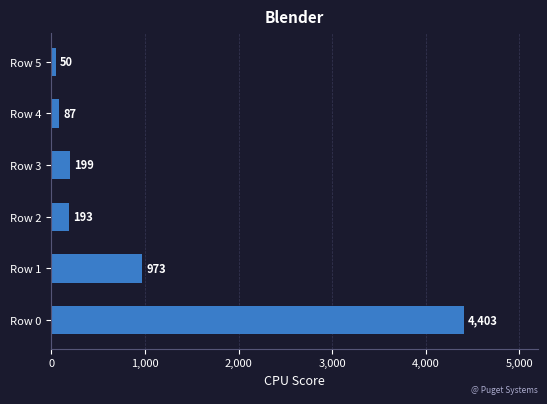

Rank the categories by value from highest to lowest.

Row 0, Row 1, Row 3, Row 2, Row 4, Row 5